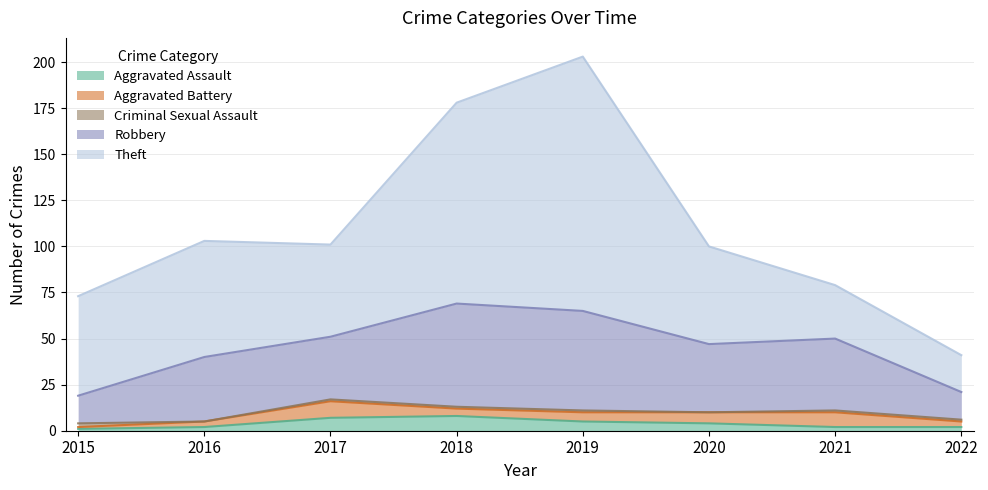

What is the sum of all Aggravated Battery values?

39